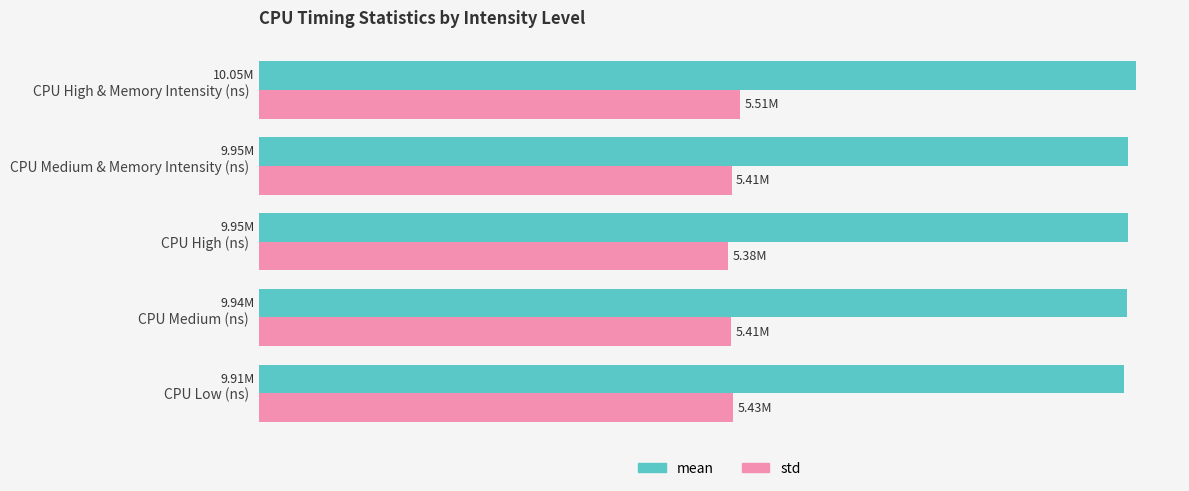

What are all the series names shown in the legend?

mean, std